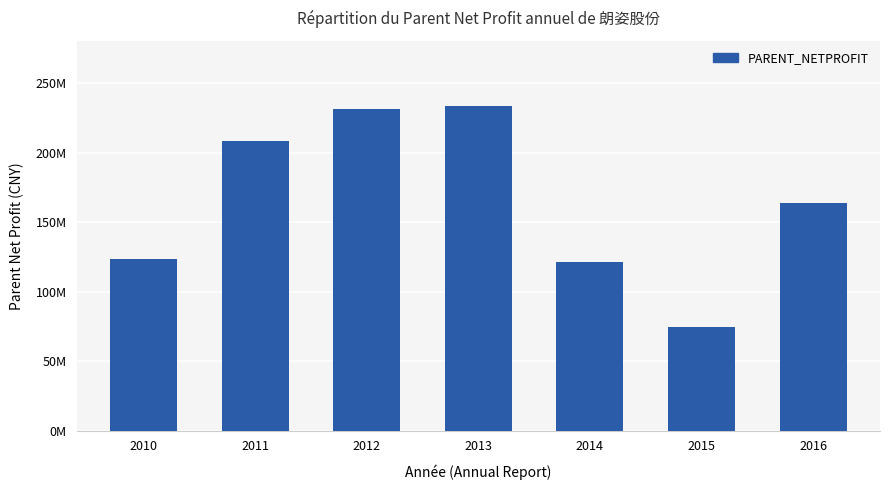

What is the value of the 7th bar from the left?

164015757.0